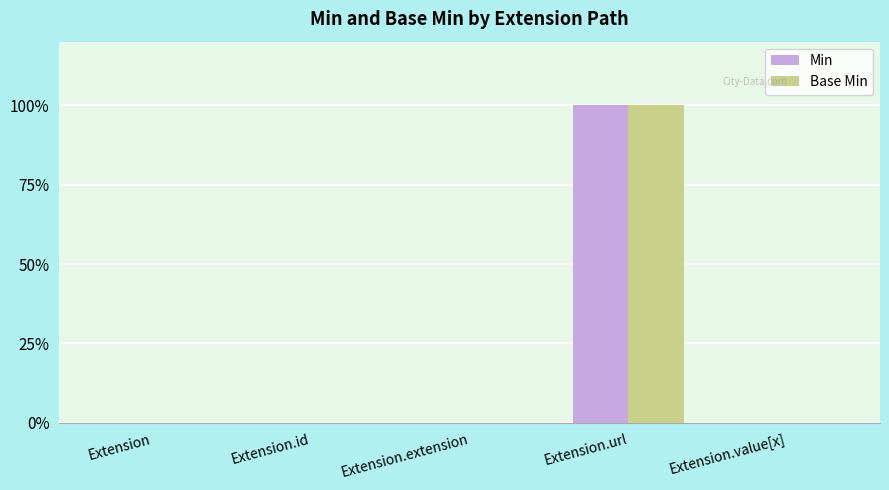

At which category is the sum across all series the highest?

Extension.url